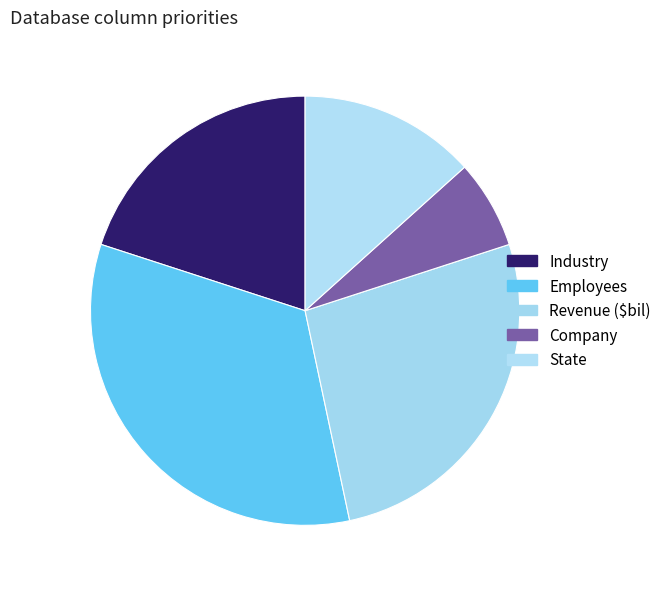

Count the number of slices in the pie.

5